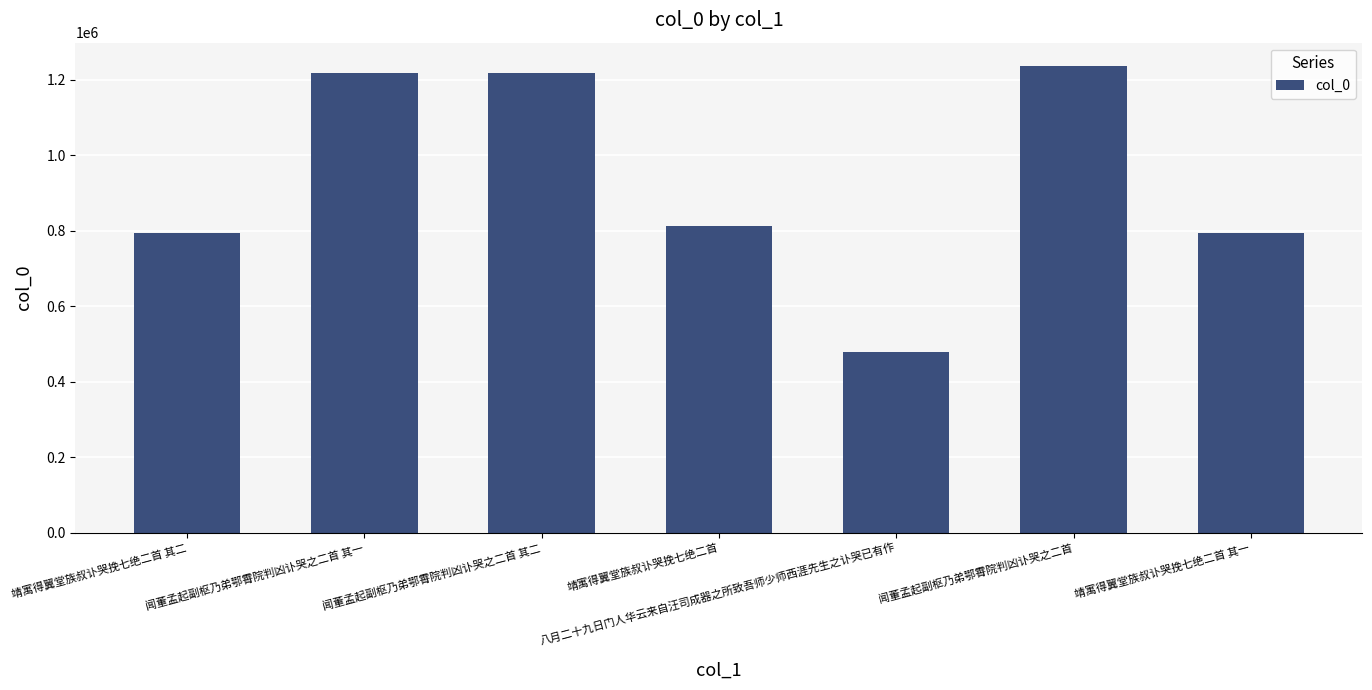

What is the difference between the second highest and minimum values?

737196